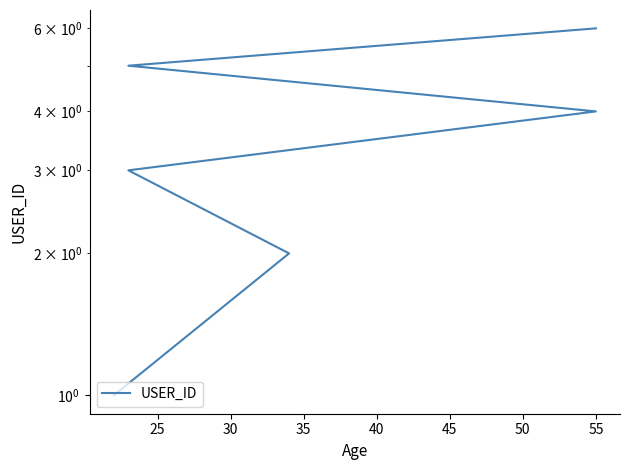

What is the difference between the maximum and second lowest values?

4